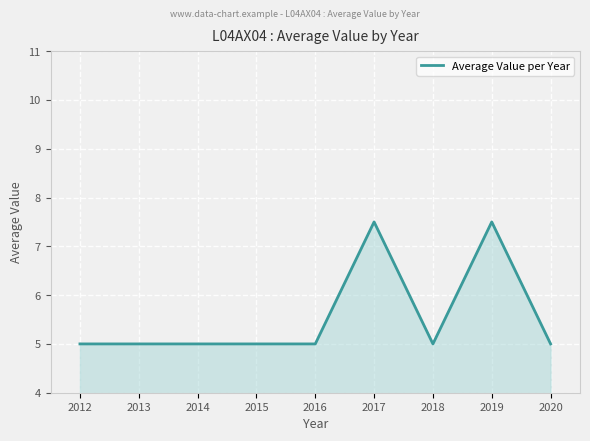

What value does the data have at 2020?

5.0